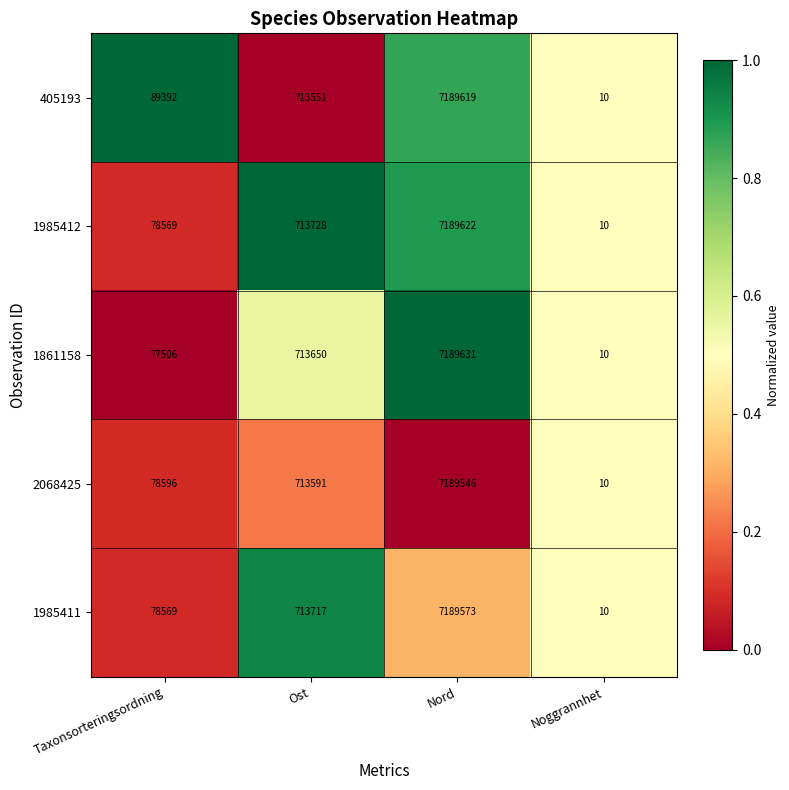

List the labels in order of 1861158 value, largest first.

Nord, Ost, Taxonsorteringsordning, Noggrannhet